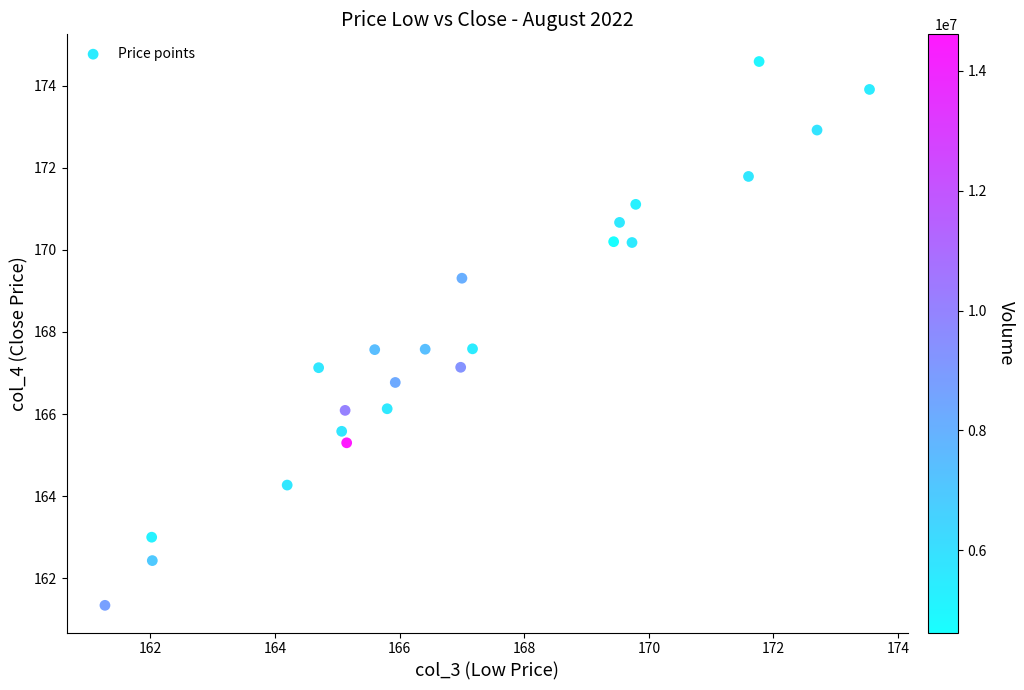

What is the range of X values (max minus min)?

12.3